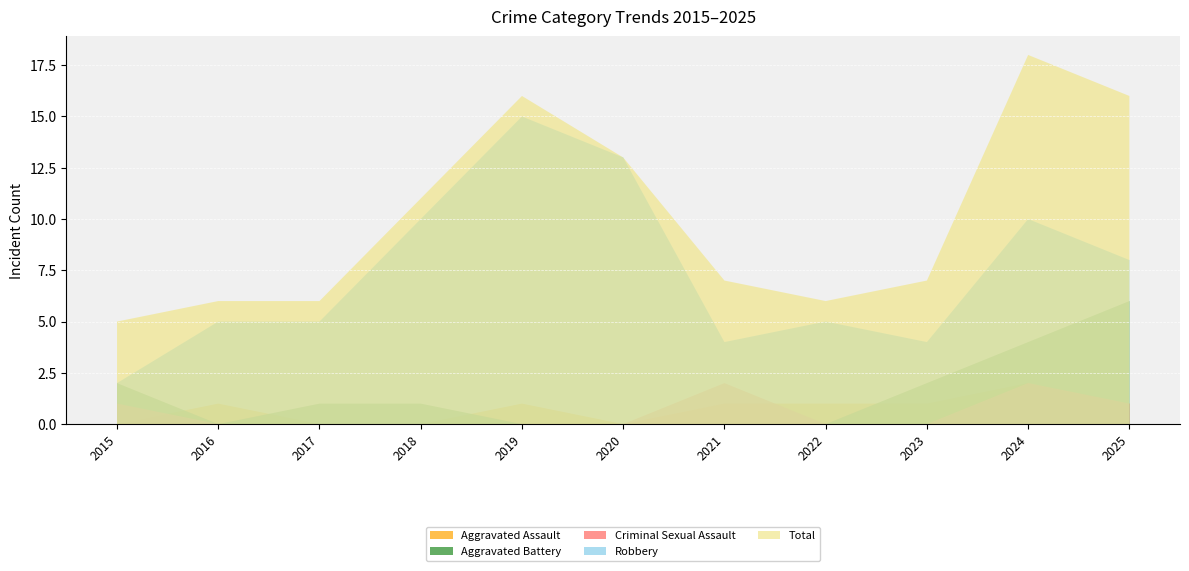

Reading left to right, what are all the values shown in this chart?

Aggravated Assault: 2015=0	2016=1	2017=0	2018=0	2019=1	2020=0	2021=1	2022=1	2023=1	2024=2	2025=1
Aggravated Battery: 2015=2	2016=0	2017=1	2018=1	2019=0	2020=0	2021=0	2022=0	2023=2	2024=4	2025=6
Criminal Sexual Assault: 2015=1	2016=0	2017=0	2018=0	2019=0	2020=0	2021=2	2022=0	2023=0	2024=2	2025=1
Robbery: 2015=2	2016=5	2017=5	2018=10	2019=15	2020=13	2021=4	2022=5	2023=4	2024=10	2025=8
Total: 2015=5	2016=6	2017=6	2018=11	2019=16	2020=13	2021=7	2022=6	2023=7	2024=18	2025=16